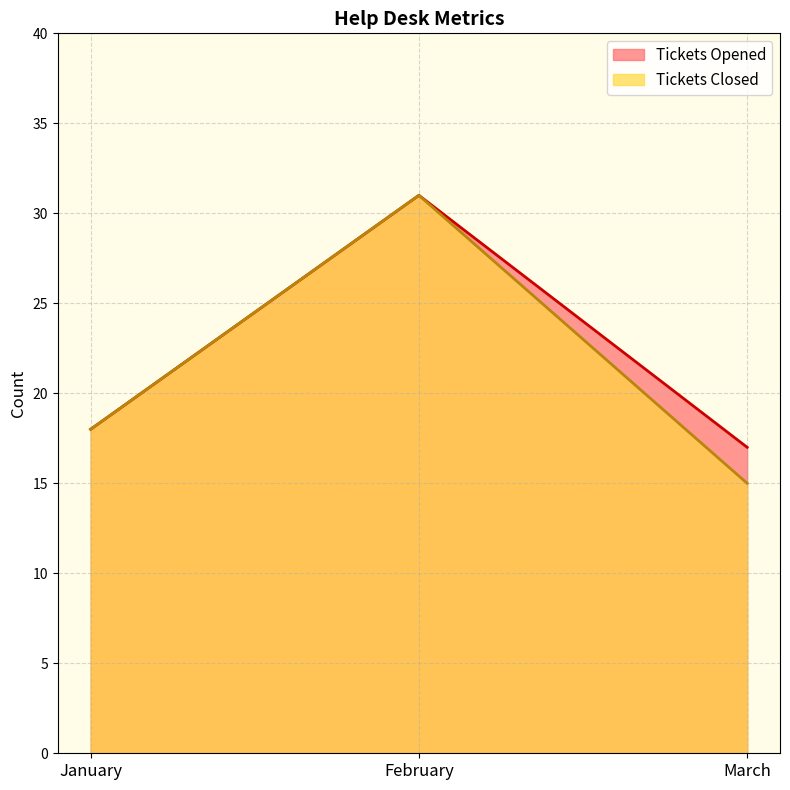

Which series changed the most between January and February?

Tickets Opened